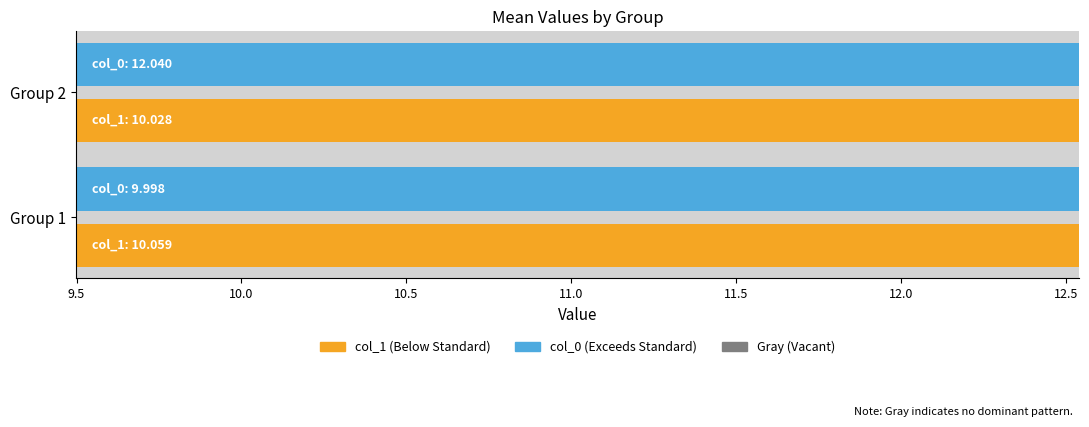

At Group 1, list the series in order from smallest to largest.

col_0, col_1